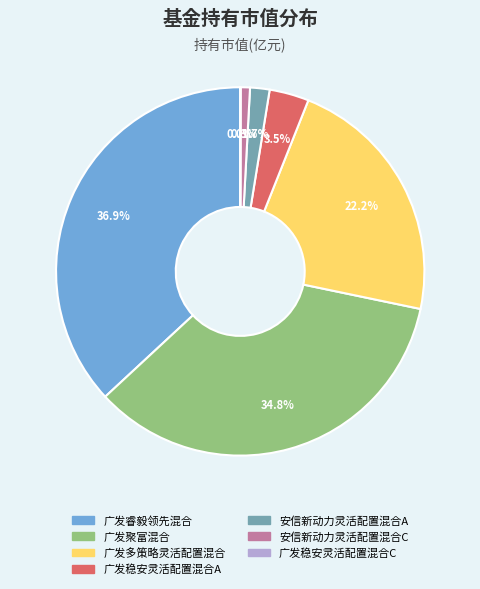

To the nearest percent, what percentage of the pie is 广发多策略灵活配置混合?

22%